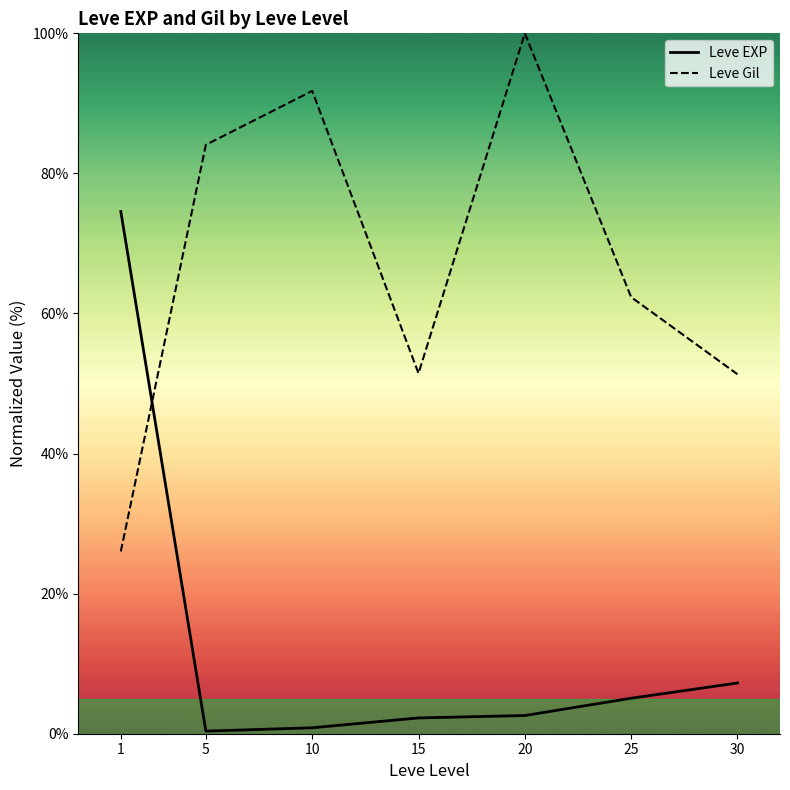

Is the value of Leve Gil at 20 greater than the value of Leve EXP at 5?

Yes